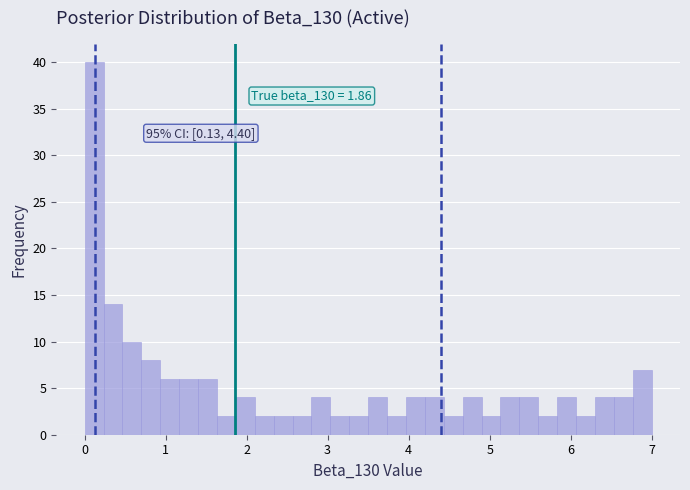

Around what value on the x-axis is the tallest bar? Give the approximate position of its centre, as read against the axis.

0.1